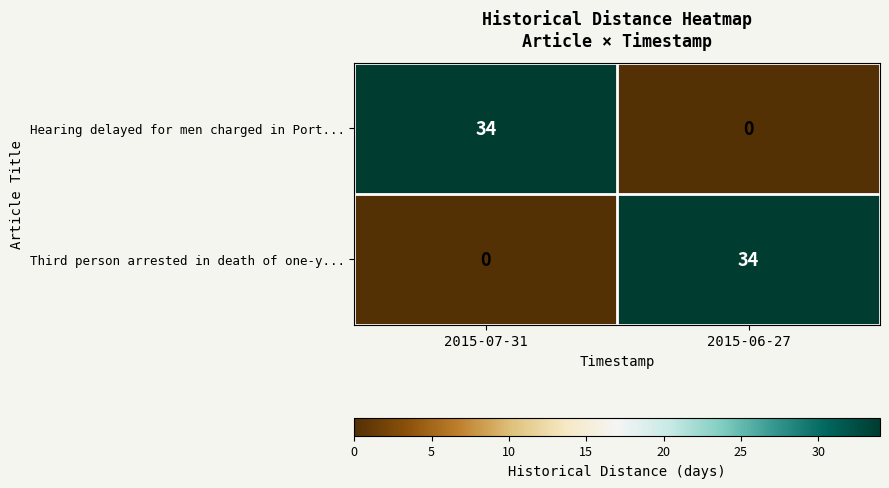

What is the spread (max minus min) of values at 2015-06-27?

34